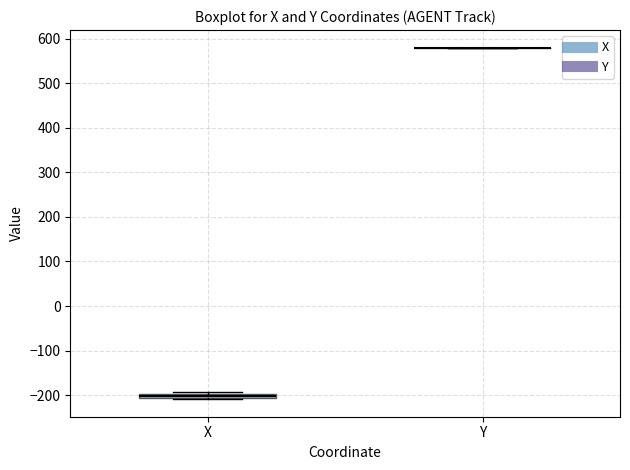

Where is the lower edge of the box for X on the y-axis? The values are not printed on the chart, so give them approximately, as read against the axis.

-210